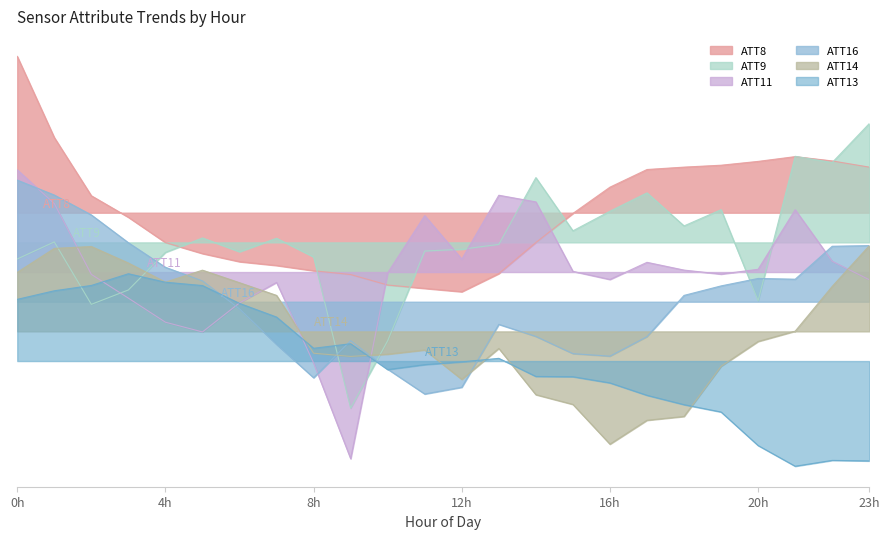

What is the sum of the ATT16 values at 4h and 8h?

-11.1